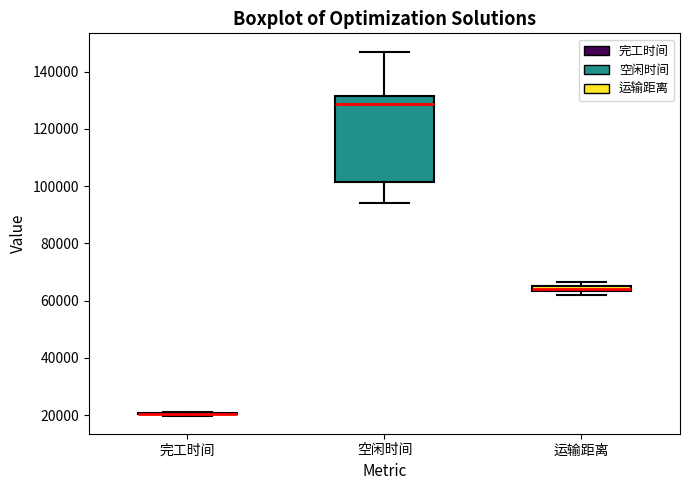

Which box is the tallest, from its lower edge to its upper edge?

空闲时间